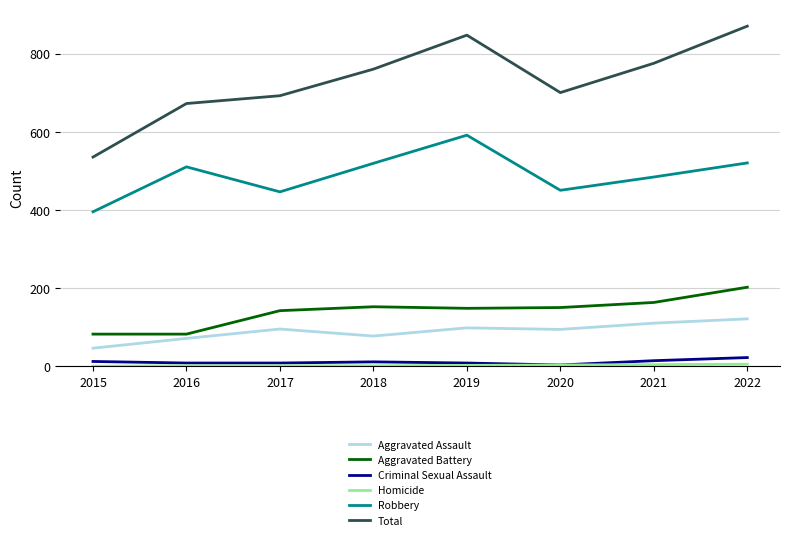

What is the difference between the second highest and second lowest values in the Criminal Sexual Assault series?

6